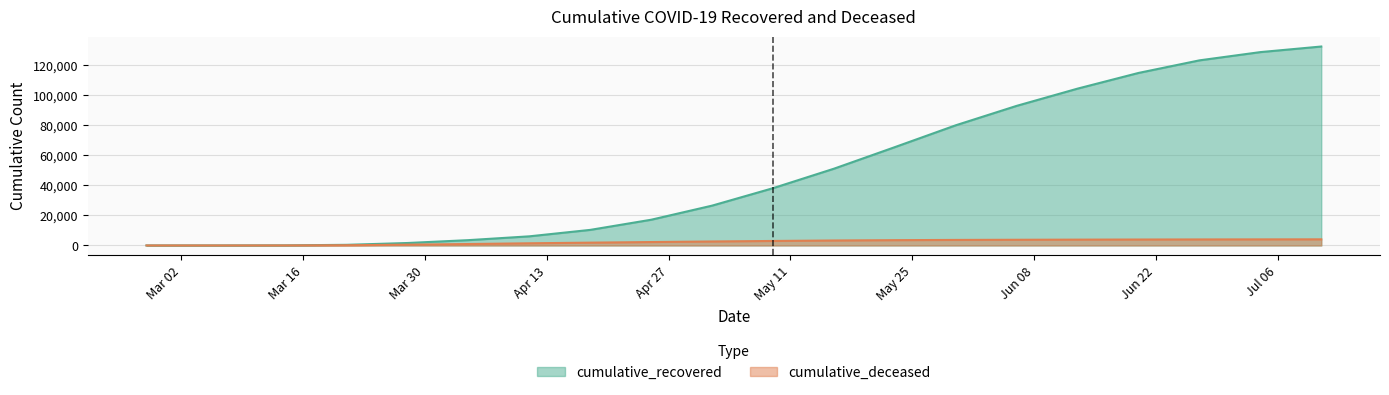

Is the value of cumulative_recovered at 2020-04-11 greater than the value of cumulative_deceased at 2020-06-13?

Yes